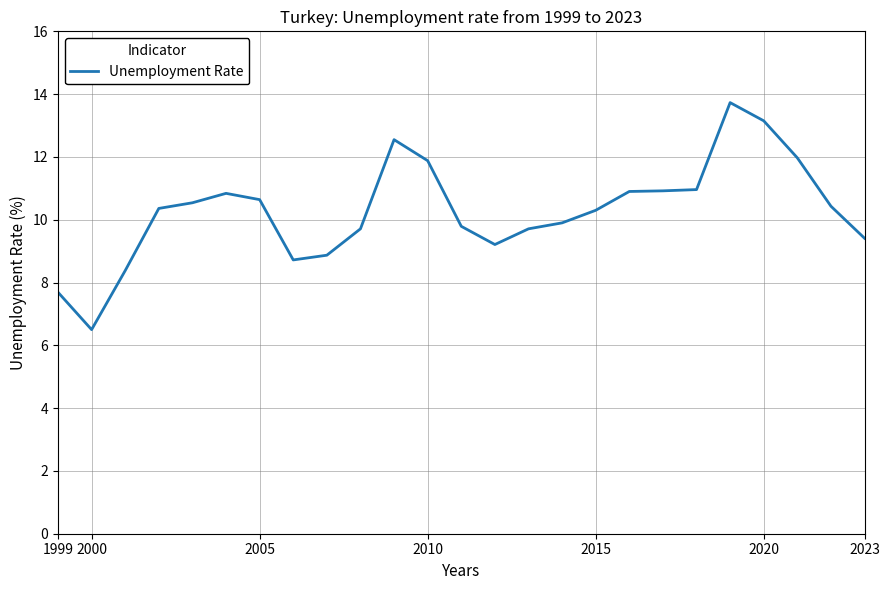

What is the smallest value displayed?

6.5